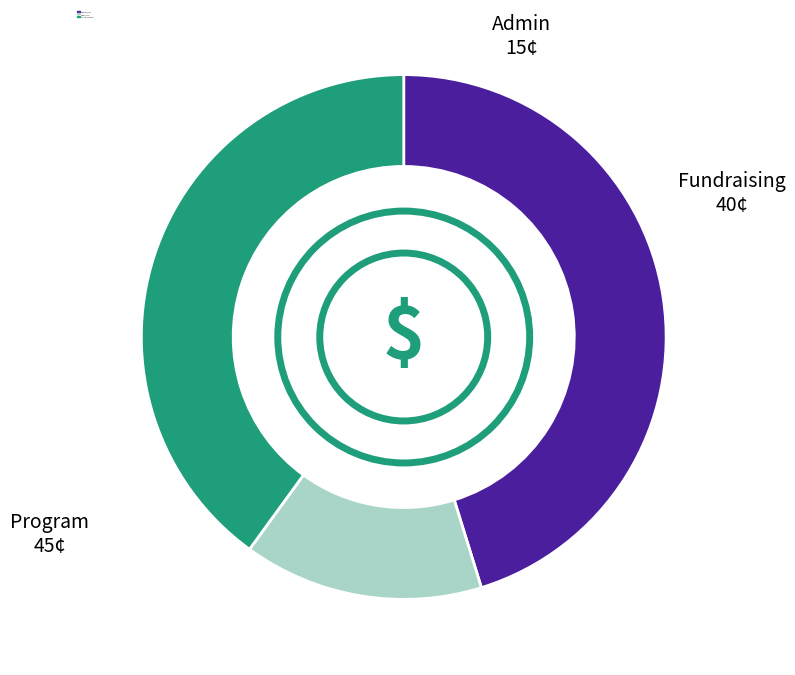

Does any single category account for the majority?

No